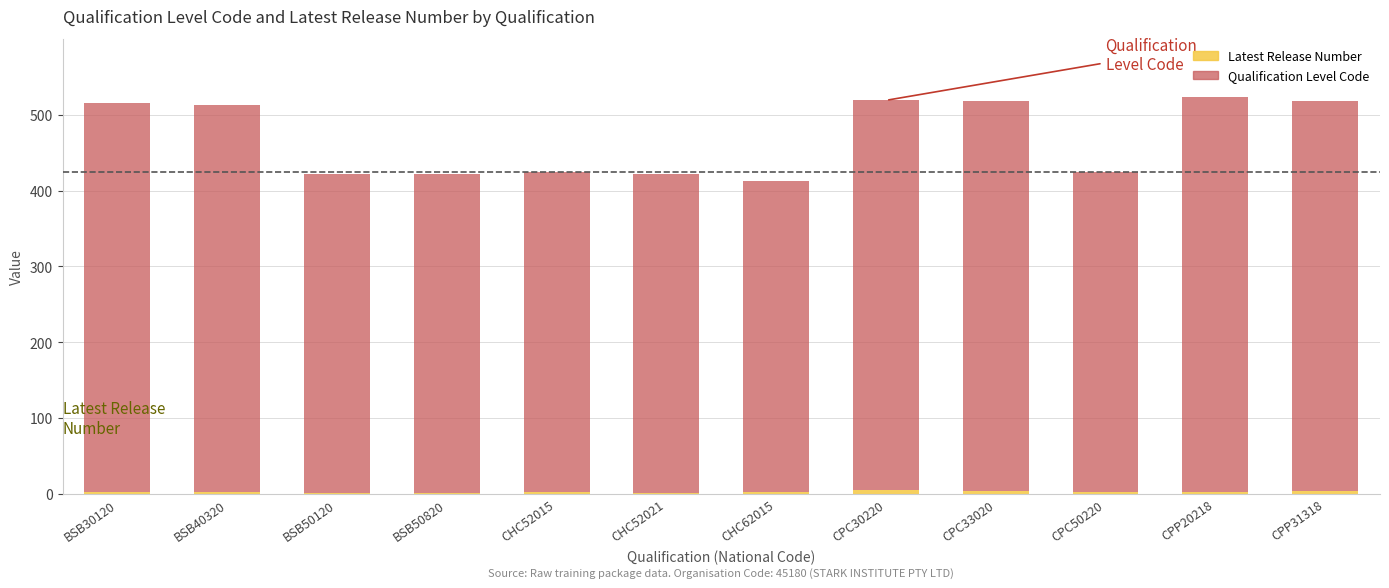

At which label is Qualification Level Code closest to 466?

BSB40320